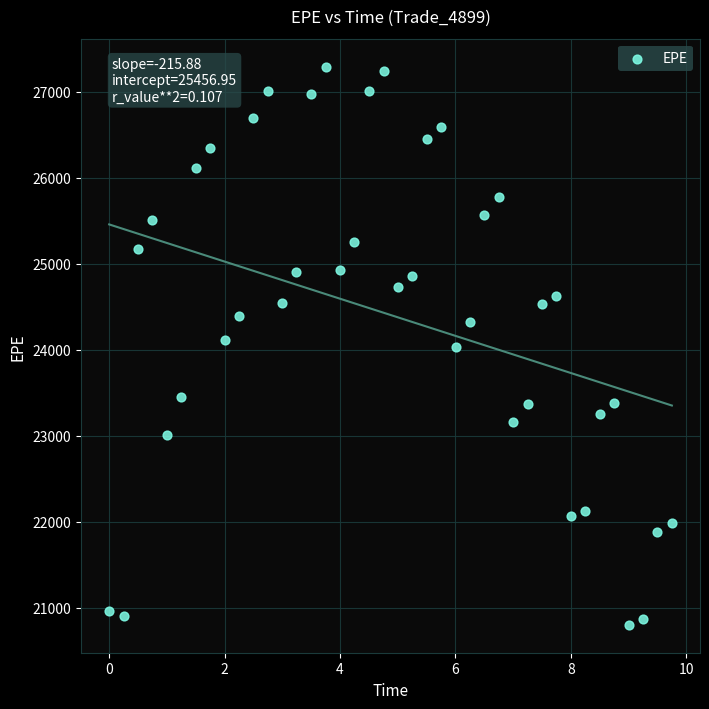

What is the range of Y values (max minus min)?

6486.3